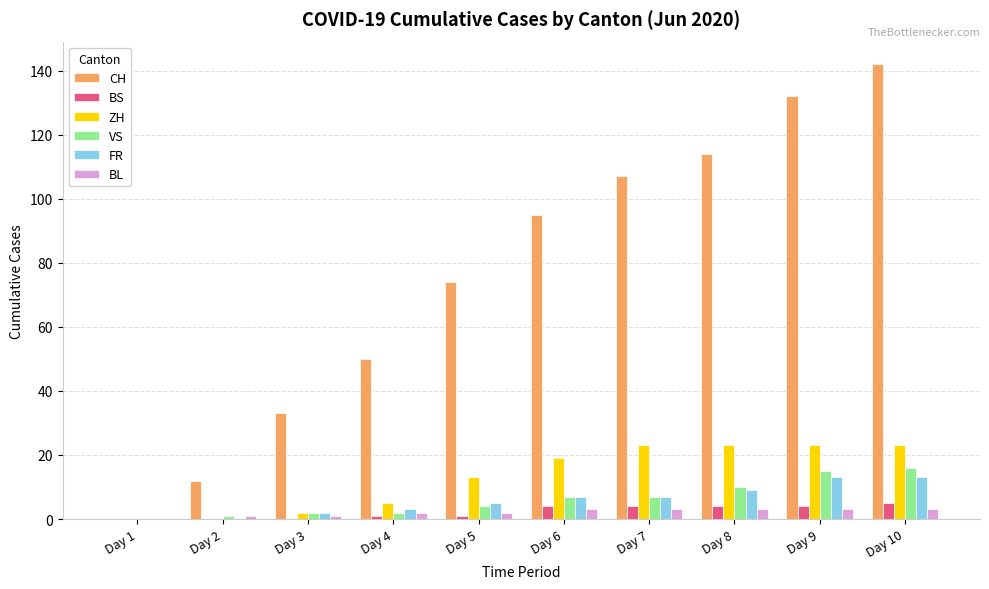

How many positive values does the BL series have?

9